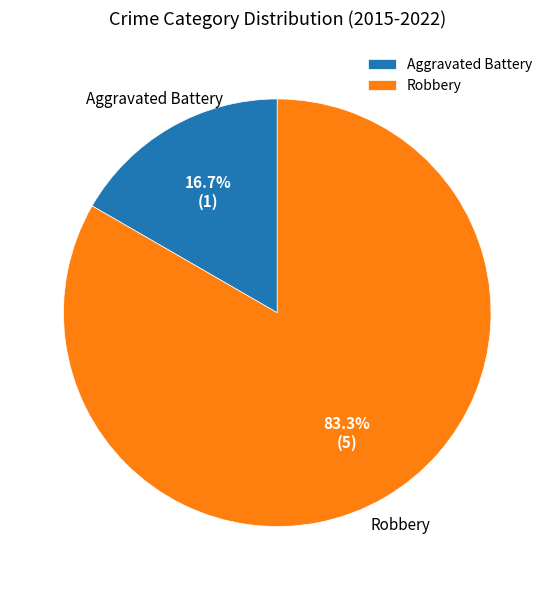

Which slice represents more than half of the pie?

Robbery